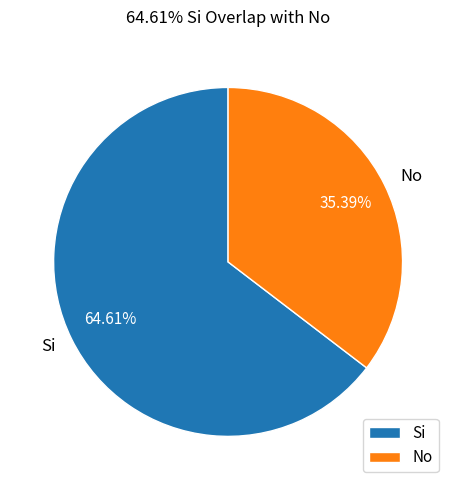

Is it true that No is 35% of the pie?

True